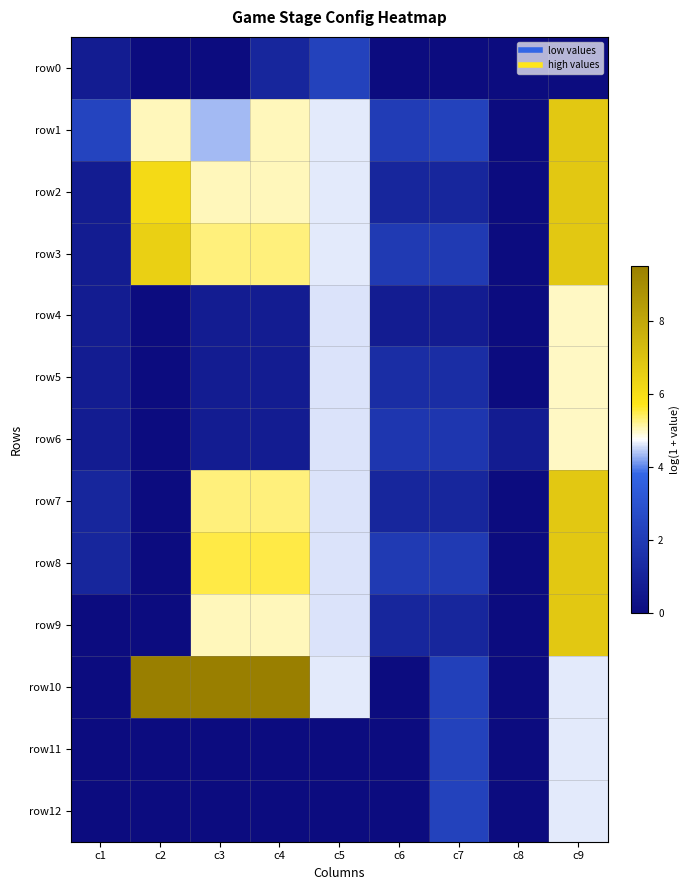

Between c6 and c4, which is larger?

c4